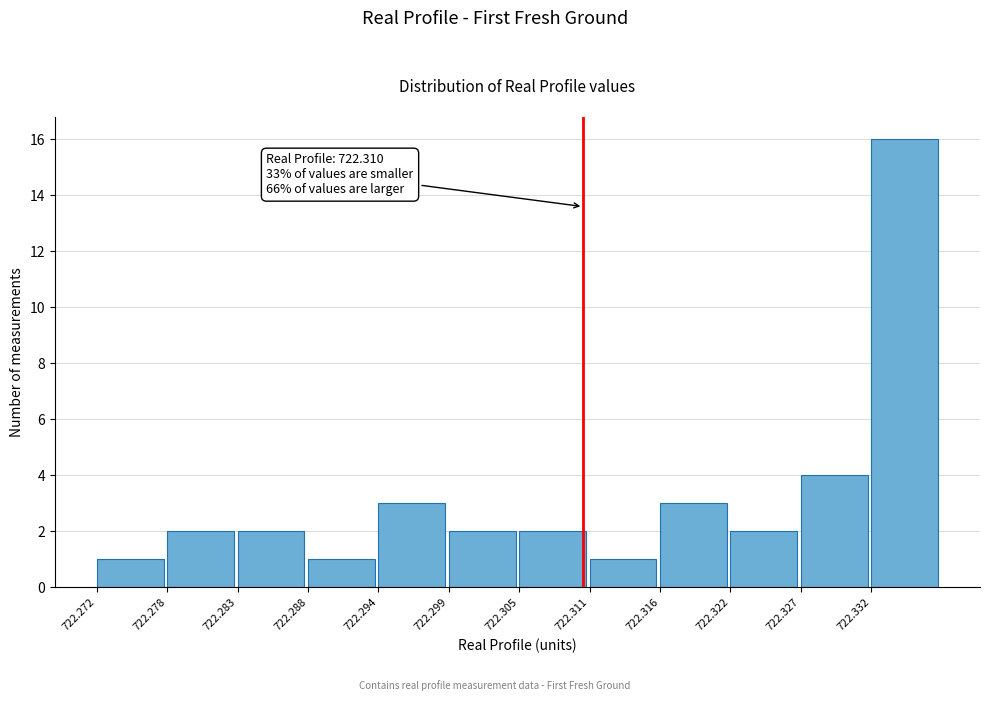

Over which range of the x-axis is the bar tallest?

722.333 to 722.338